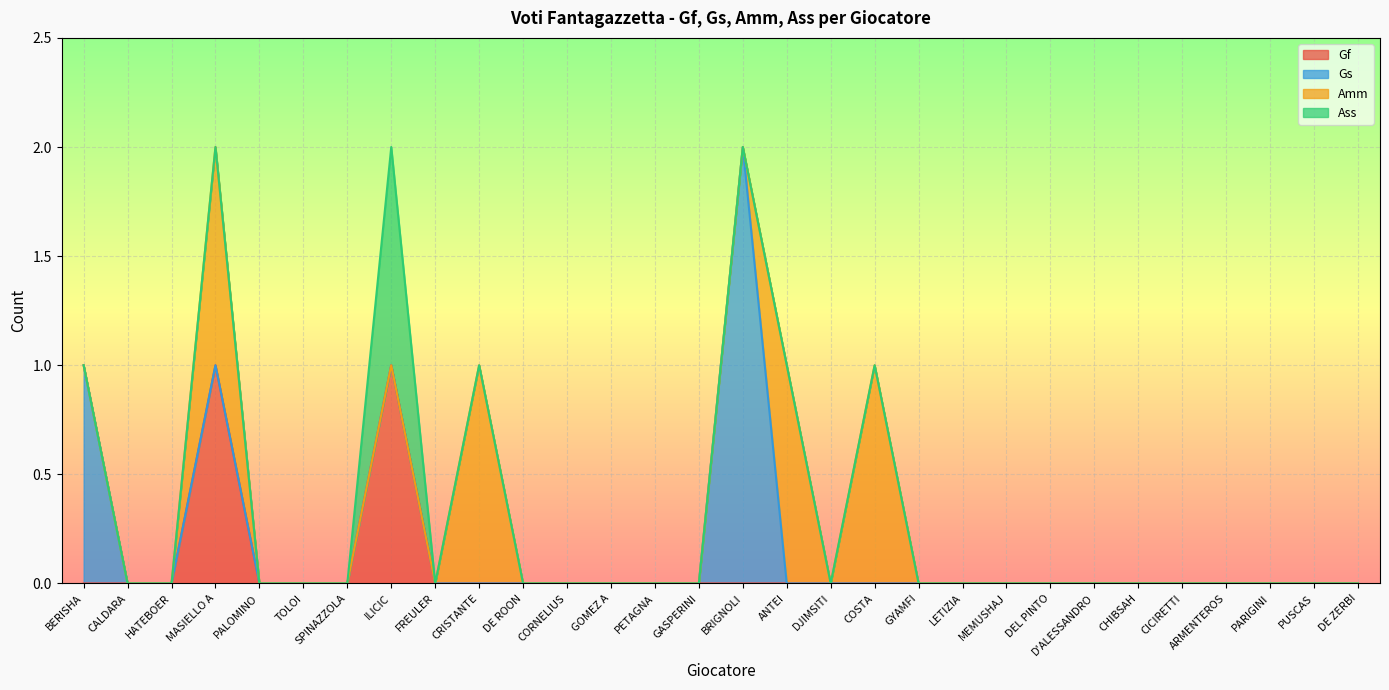

List the labels in order of Gs value, largest first.

BRIGNOLI, BERISHA, CALDARA, HATEBOER, MASIELLO A, PALOMINO, TOLOI, SPINAZZOLA, ILICIC, FREULER, CRISTANTE, DE ROON, CORNELIUS, GOMEZ A, PETAGNA, GASPERINI, ANTEI, DJIMSITI, COSTA, GYAMFI, LETIZIA, MEMUSHAJ, DEL PINTO, D'ALESSANDRO, CHIBSAH, CICIRETTI, ARMENTEROS, PARIGINI, PUSCAS, DE ZERBI